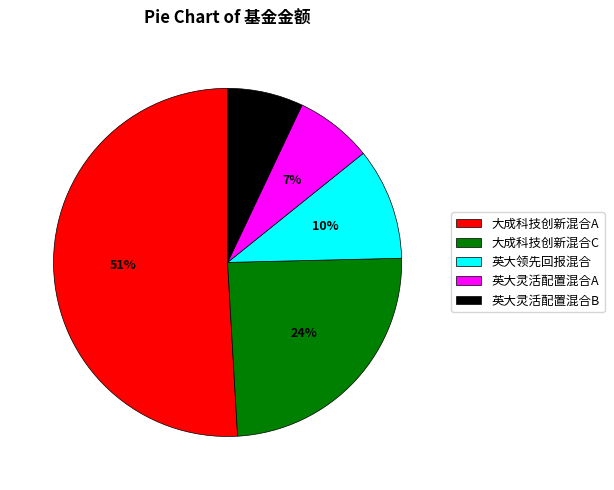

Approximately how many times larger is the value at 英大灵活配置混合B compared to 大成科技创新混合C?

0.3